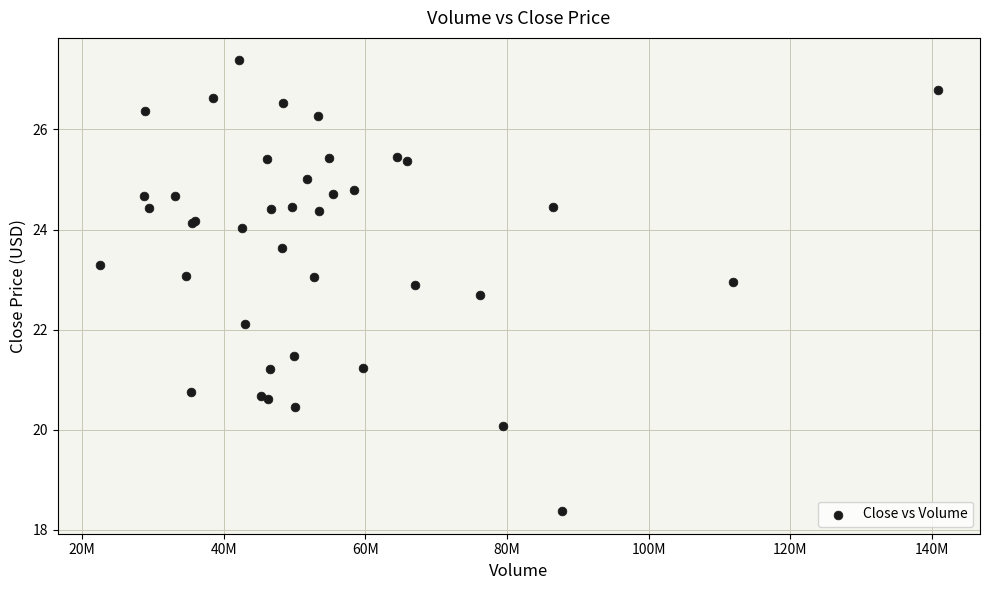

What Y value in the scatter plot is closest to 22?

22.1